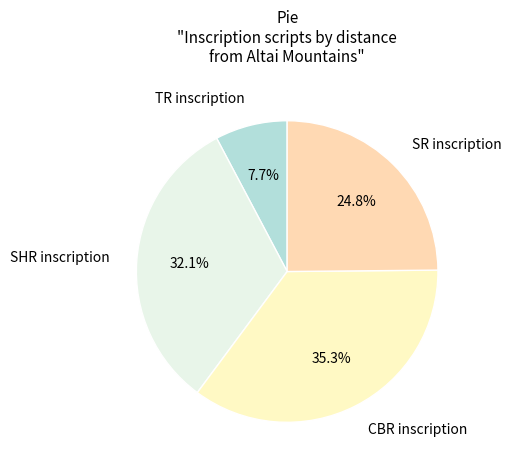

Do SHR inscription and SR inscription together represent more than half of the pie?

Yes